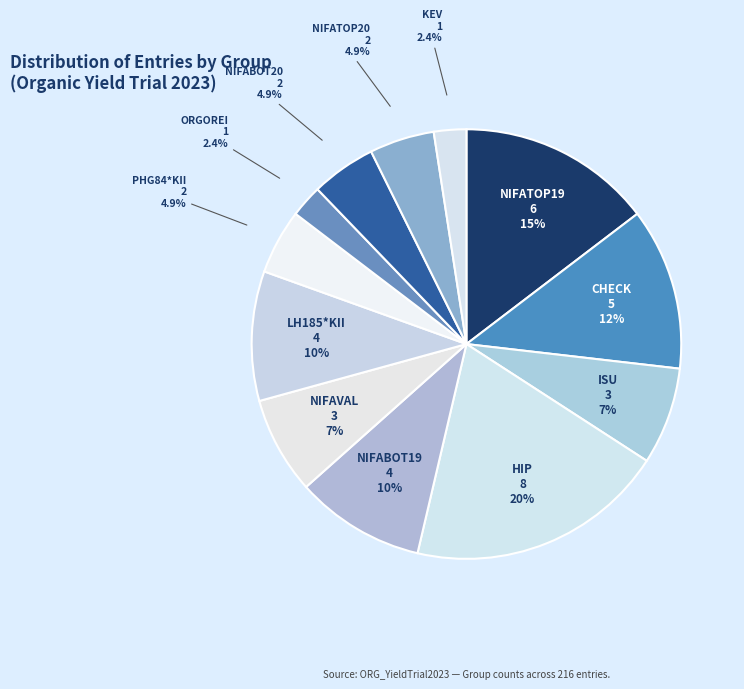

To the nearest percent, what is the average slice percentage?

8%